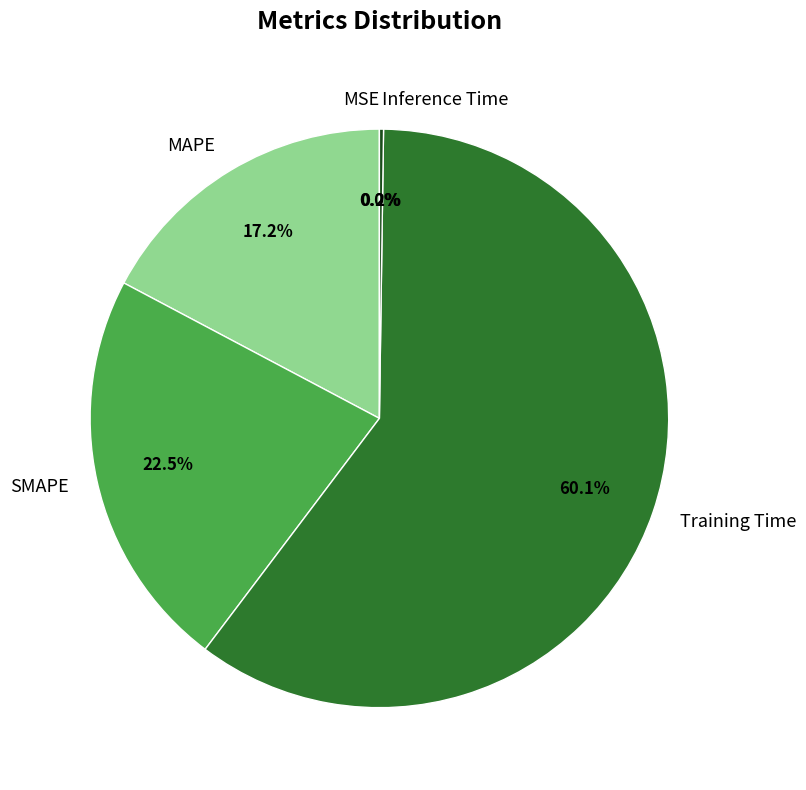

Which slice represents more than half of the pie?

Training Time